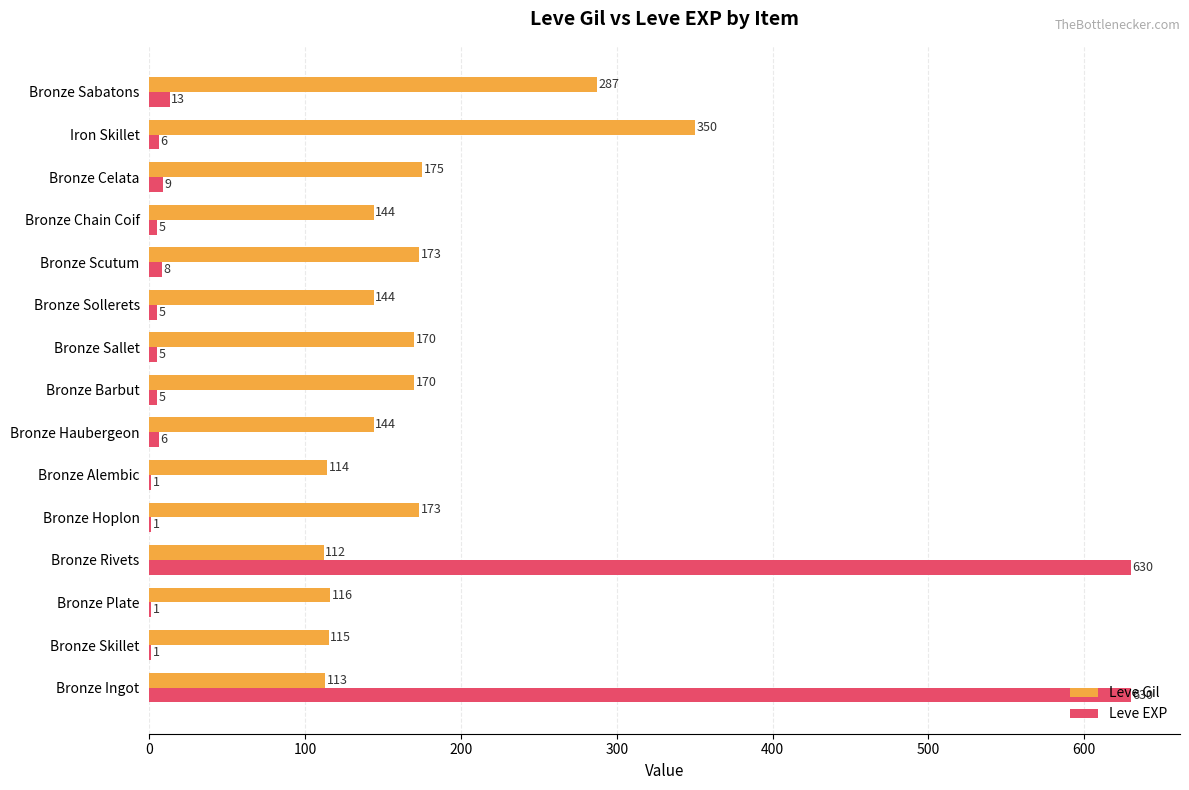

Is the value of Leve EXP at Bronze Skillet greater than the value of Leve Gil at Bronze Skillet?

No